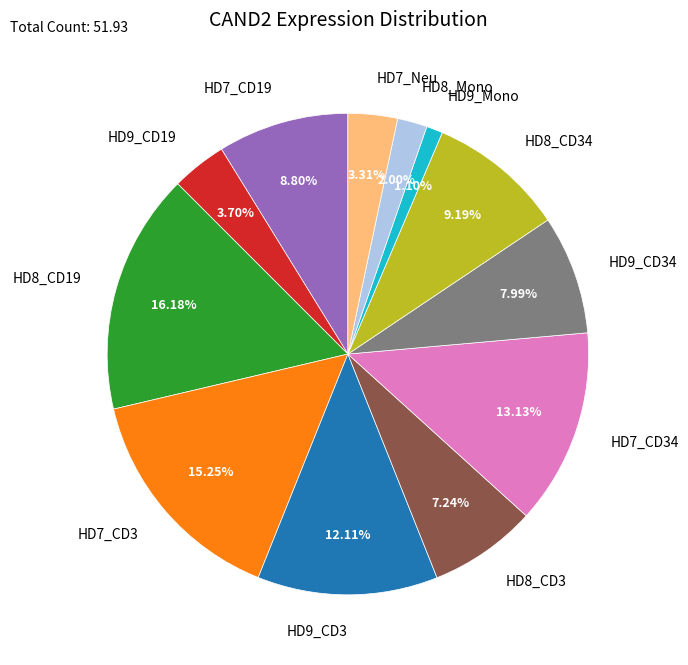

To the nearest percent, what is the combined percentage of HD8_Mono and HD8_CD19?

18%